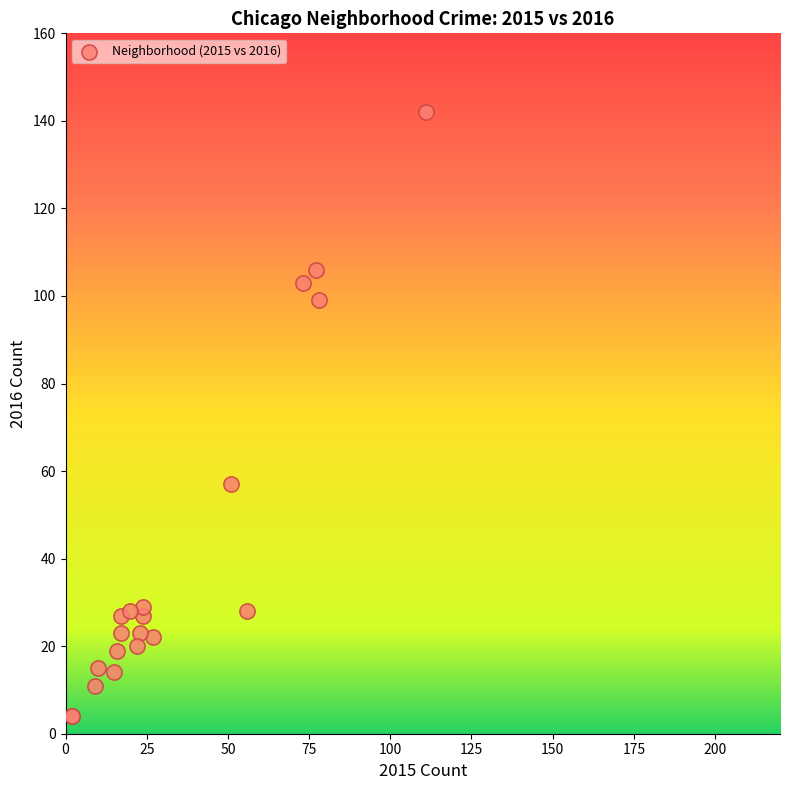

What Y value in the scatter plot is closest to 73?

57